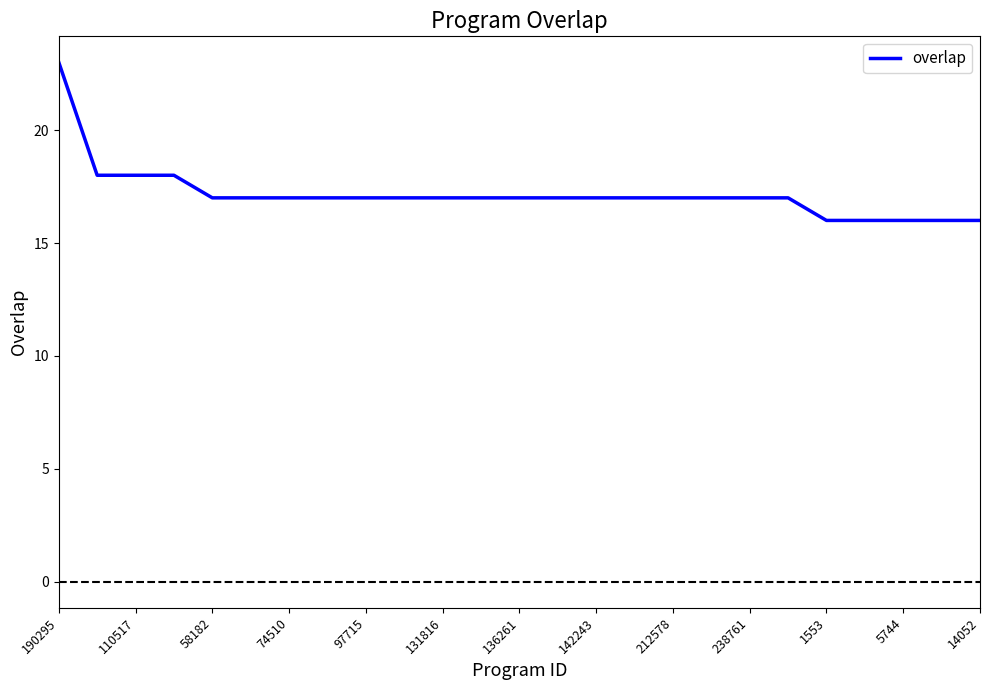

What is the difference between the maximum and minimum values?

7